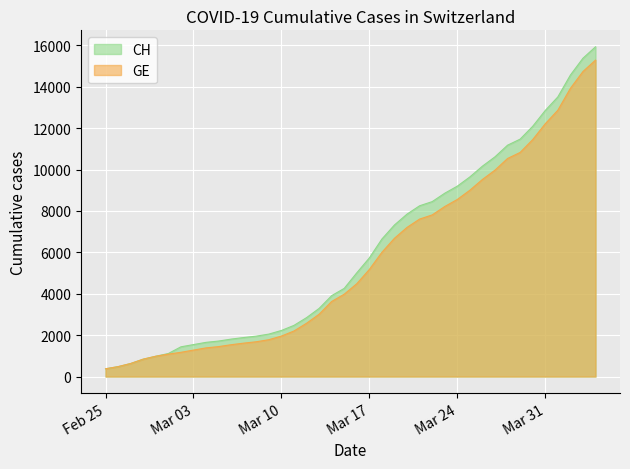

True or false: GE and CH intersect in this chart.

False